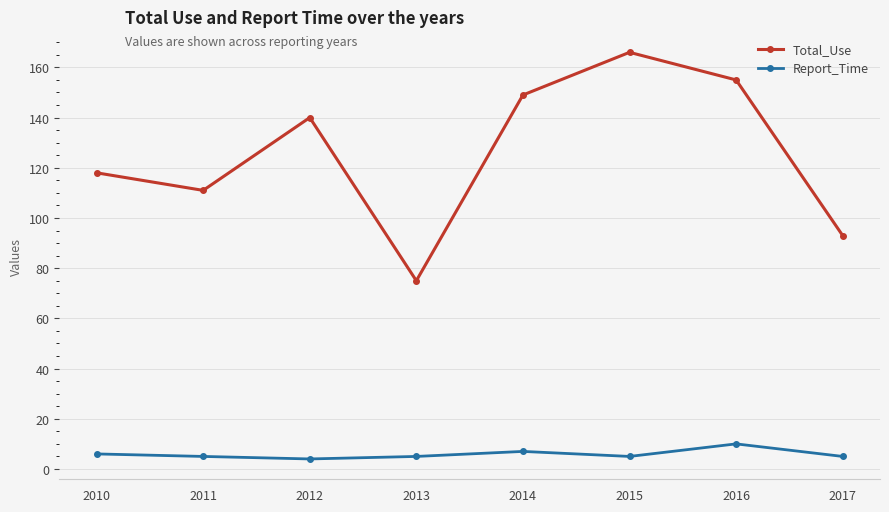

What is the sum of all Report_Time values?

47